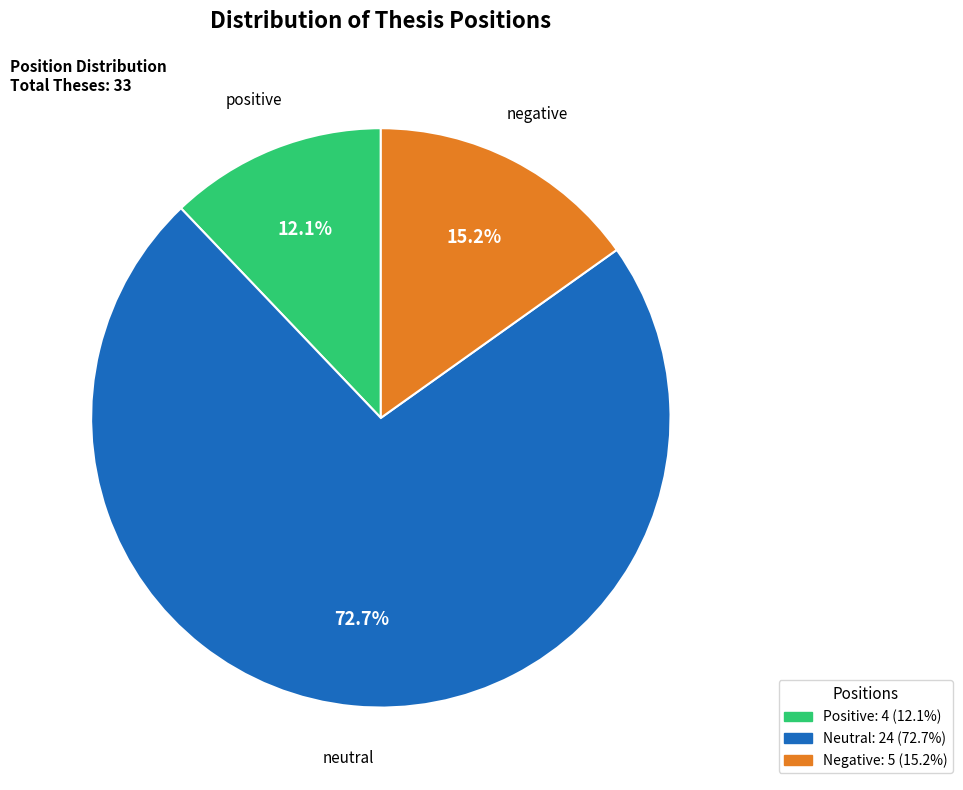

Is there any slice that represents more than half of the pie?

Yes